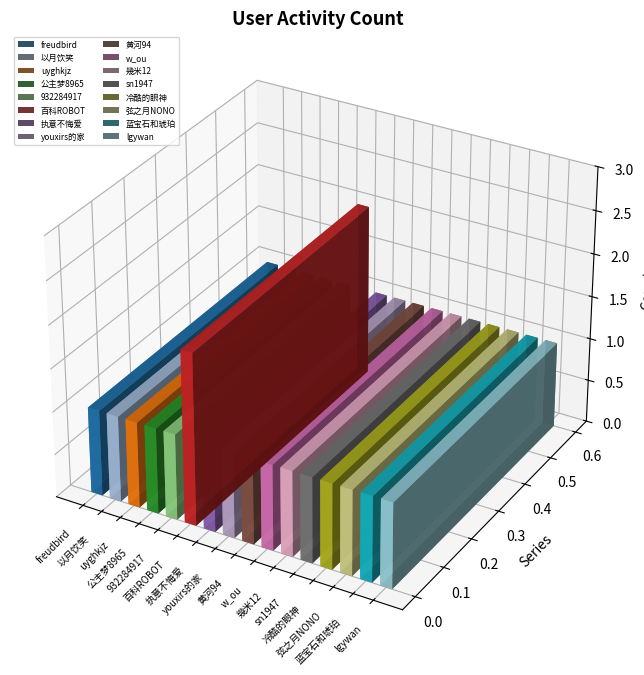

The chart shows a value of 0 at 幾米12. True or false?

False